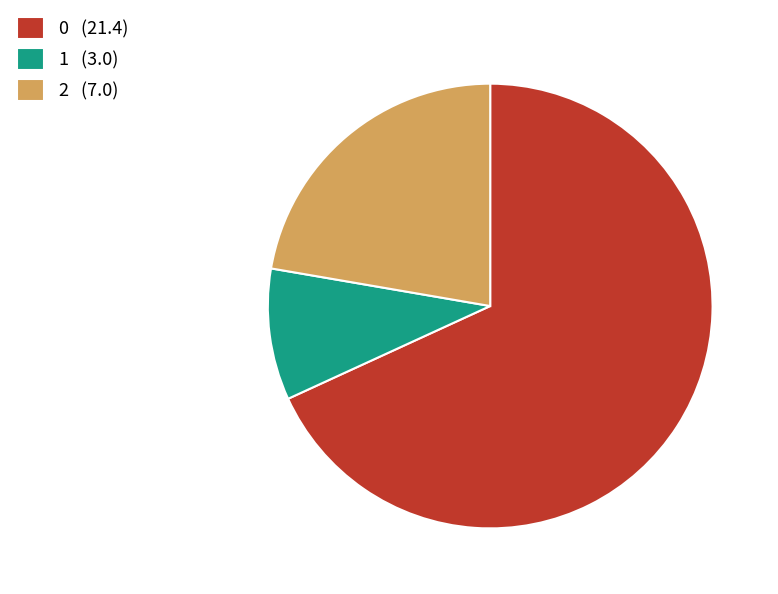

Rank the categories by value from highest to lowest.

0 (21.4), 2 (7.0), 1 (3.0)